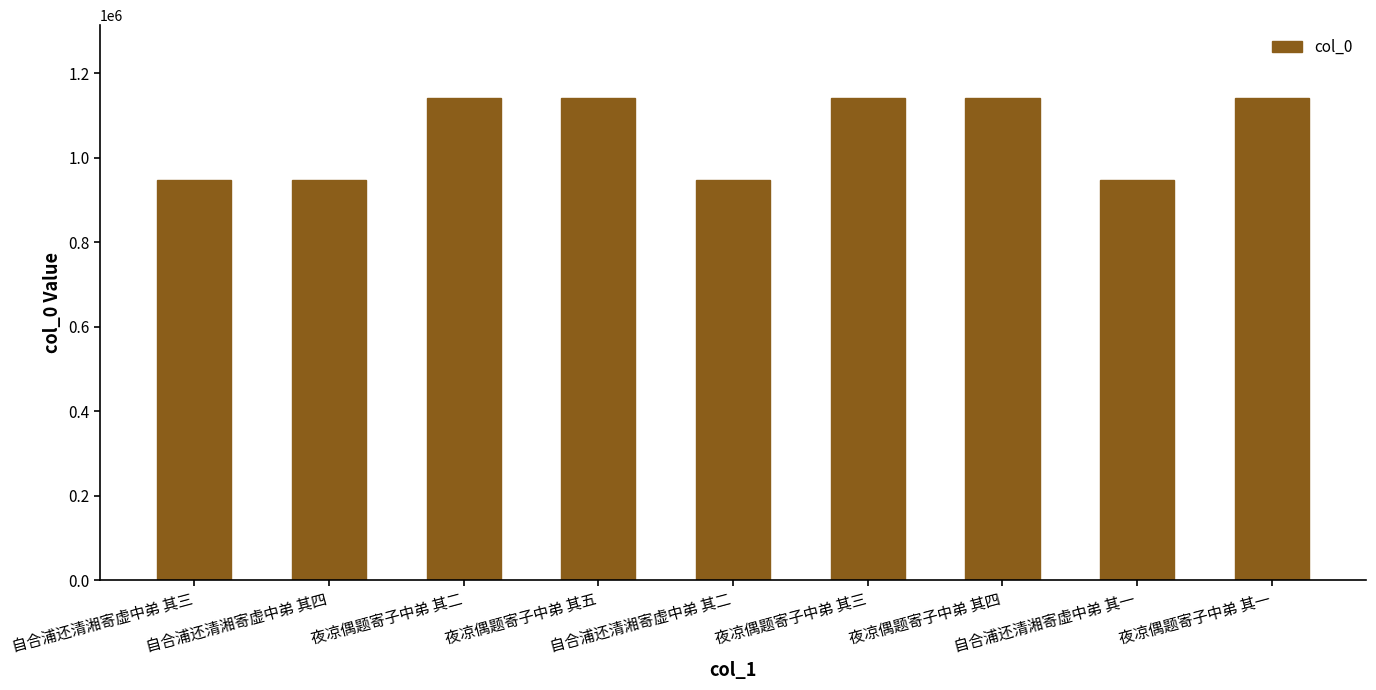

What is the value of the 5th bar from the left?

947633